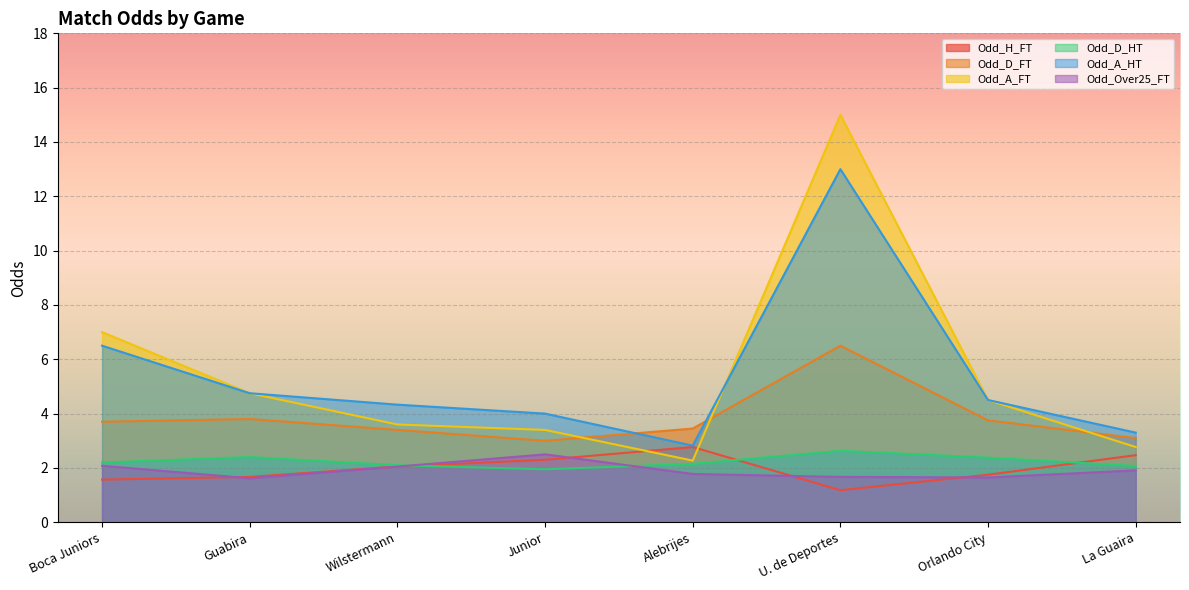

What is the difference between the maximum and second lowest values in the Odd_A_FT series?

12.2